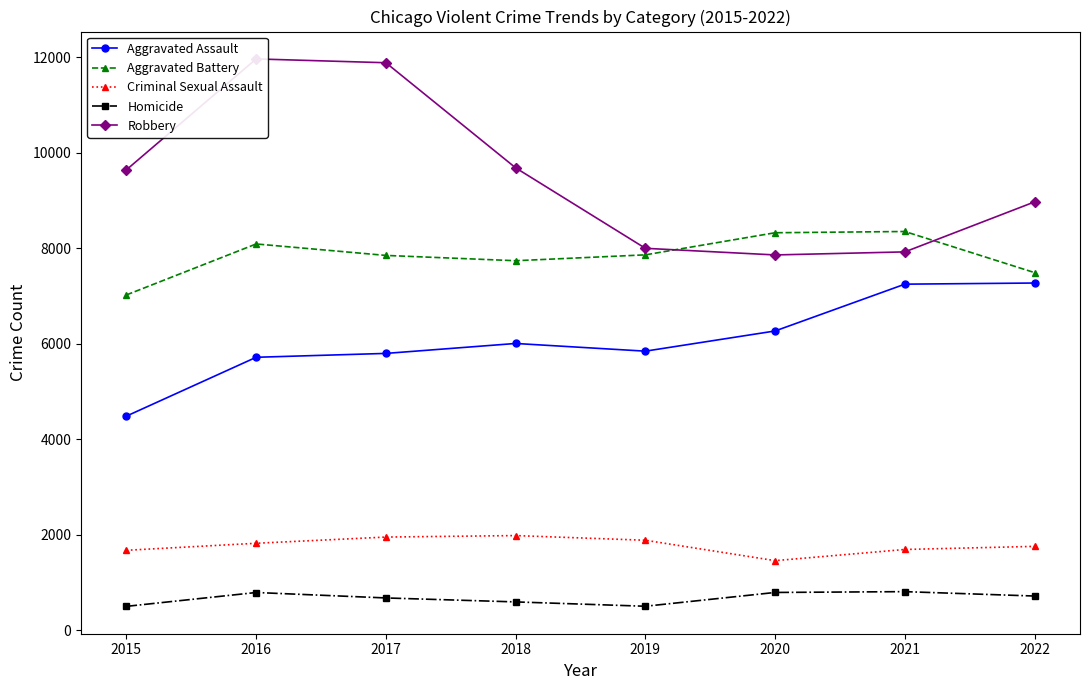

What is the value of the Aggravated Battery point at the 2nd from the left?

8085